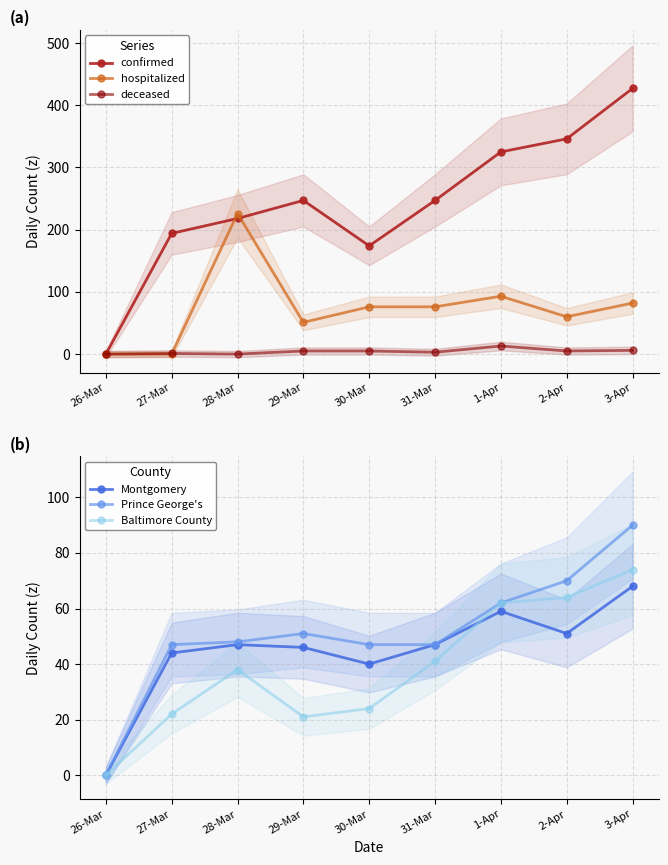

What is the value of the Prince George's point at the 8th from the left?

70